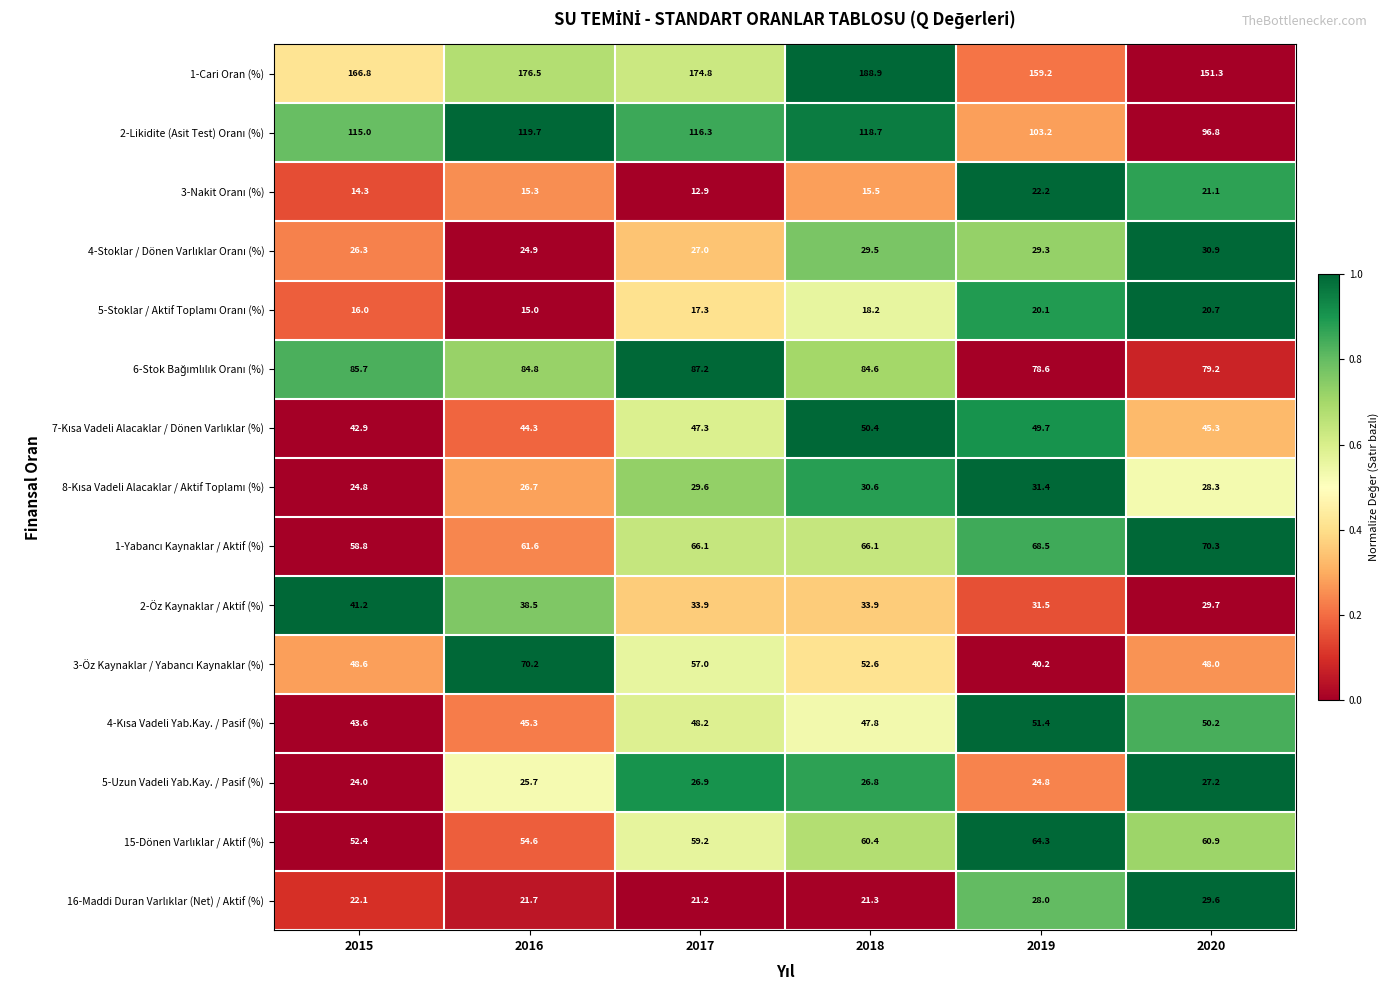

What is the difference between the highest and lowest values at 2019?

139.1